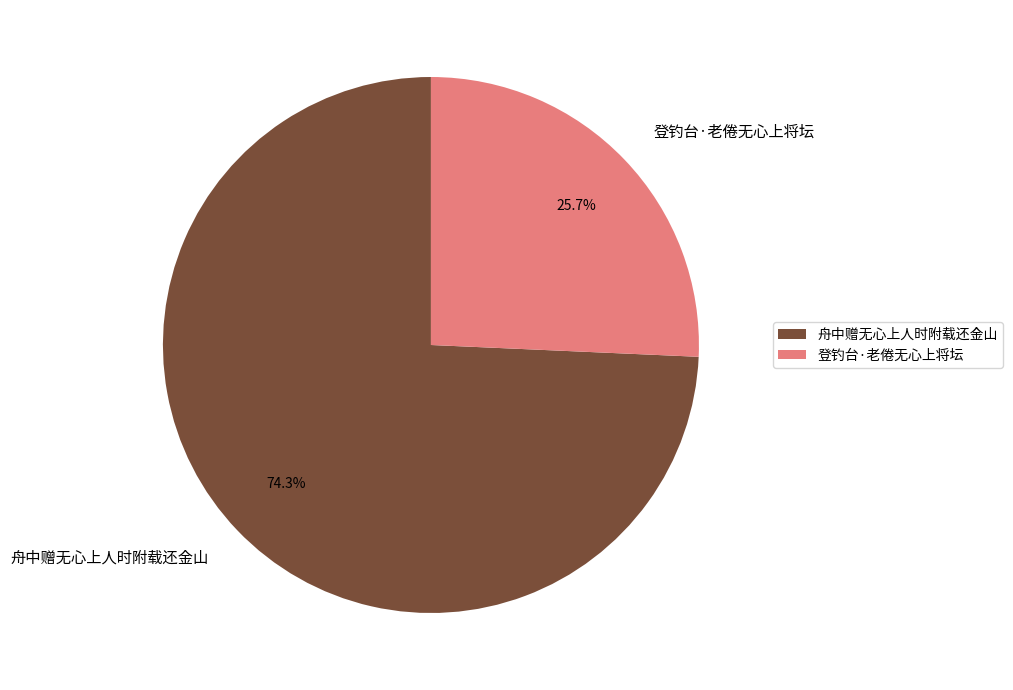

To the nearest percent, what is the difference between the 舟中赠无心上人时附载还金山 and 登钓台·老倦无心上将坛 slice percentages?

49%